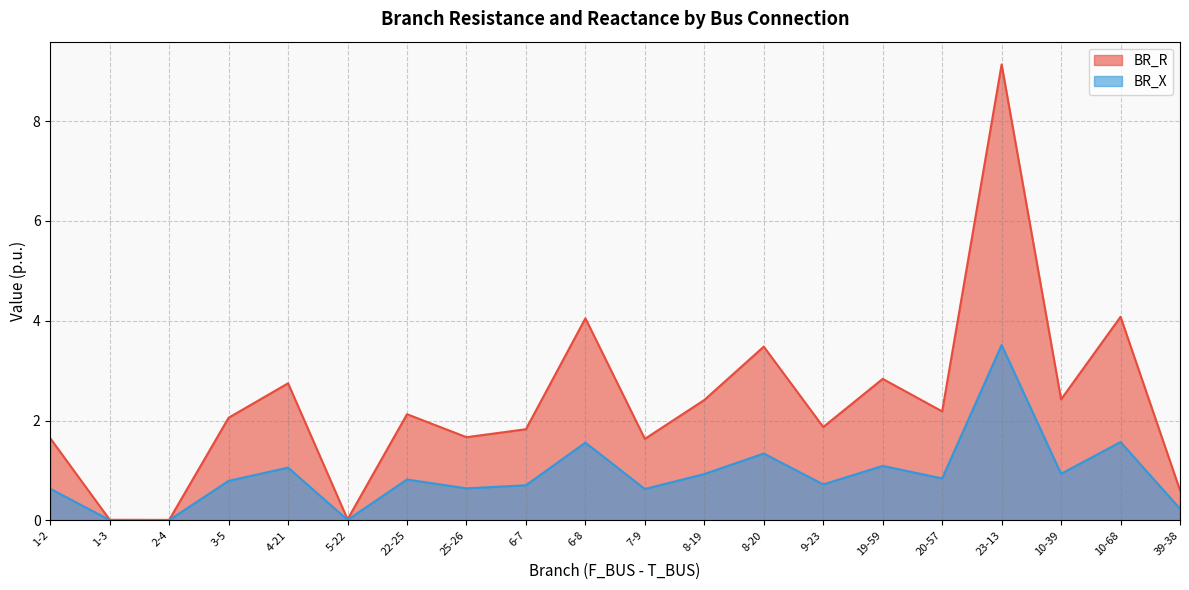

What is the approximate value of BR_R at 6-8?

4.0